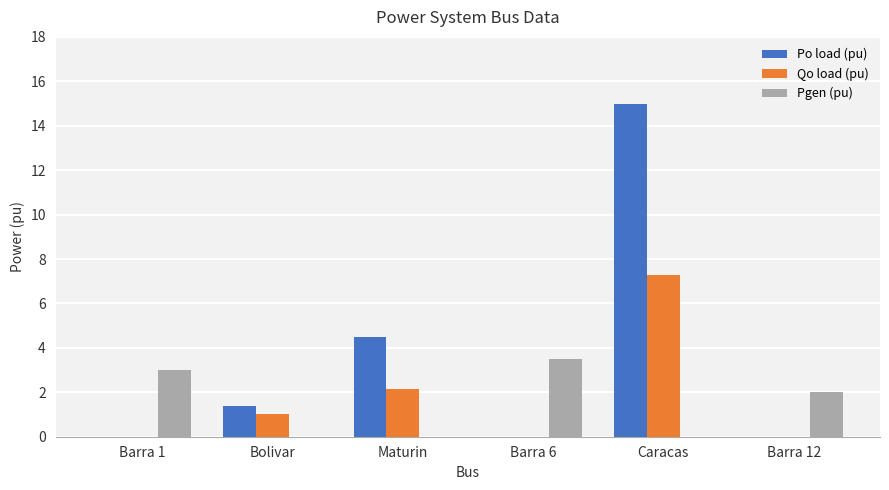

The value of Pgen (pu) at Bolivar is 2.3. True or false?

False